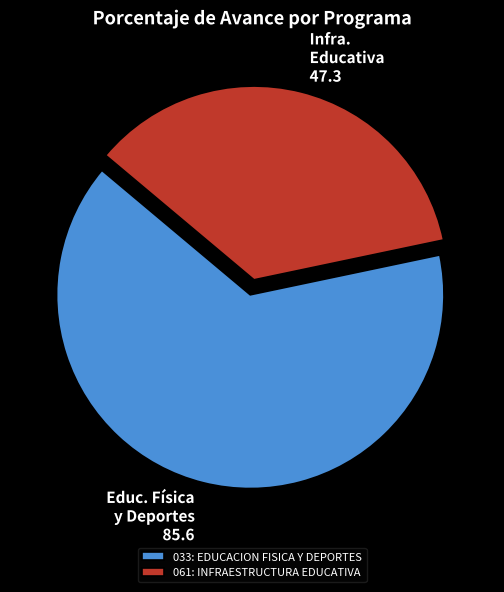

What is the ratio of the value at 033: EDUCACION FISICA Y DEPORTES to the value at 061: INFRAESTRUCTURA EDUCATIVA?

1.8